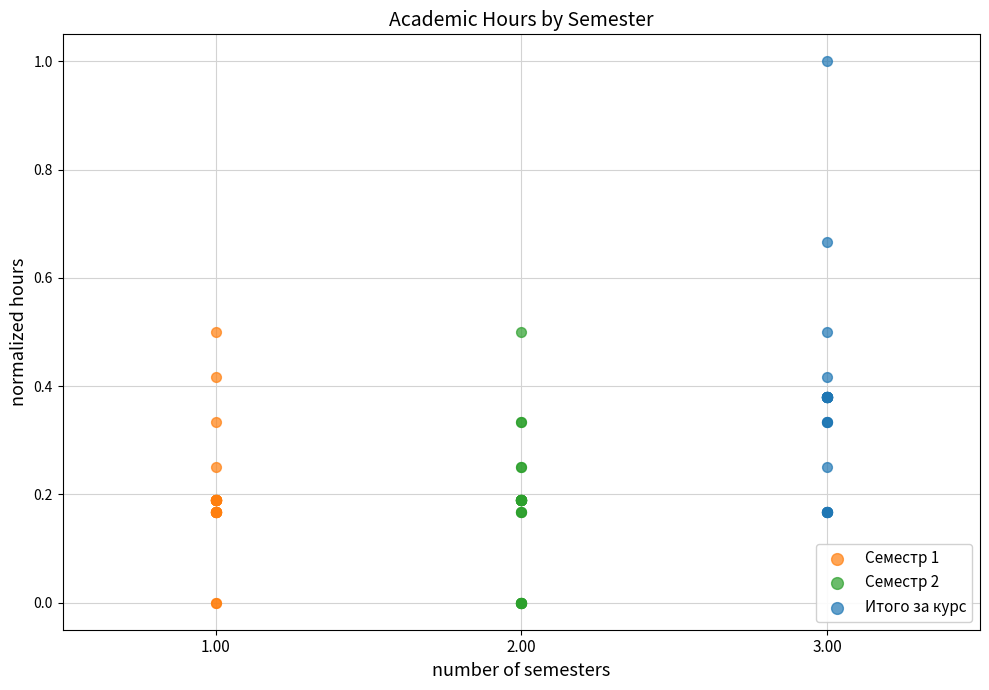

Which series has the largest Y range (max minus min)?

Итого за курс